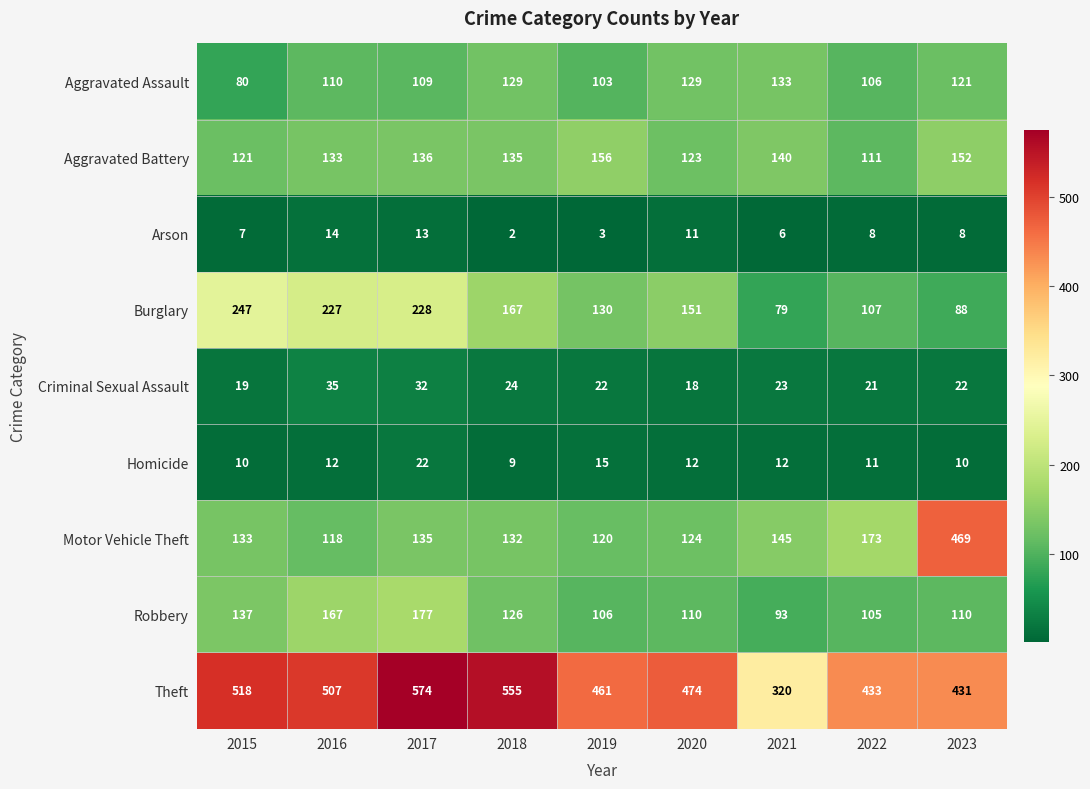

How many categories are shown in the chart?

9